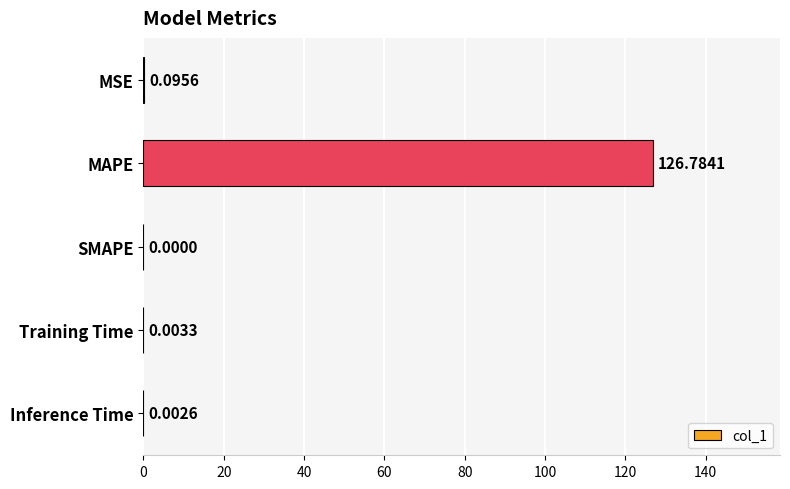

At which category does the chart reach its peak across all series?

MAPE